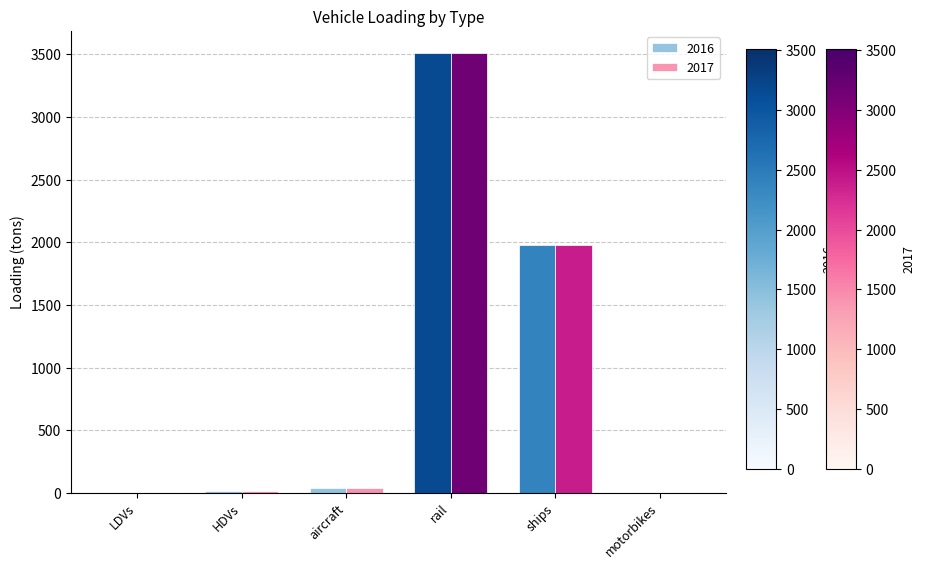

What is the maximum value for 2017?

3512.4